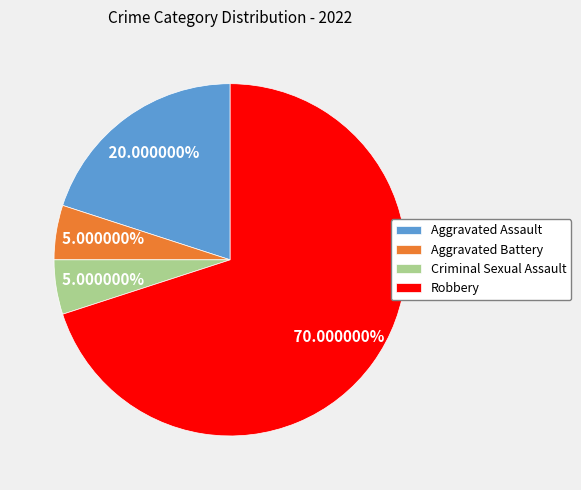

Is it true that Criminal Sexual Assault is 1% of the pie?

False